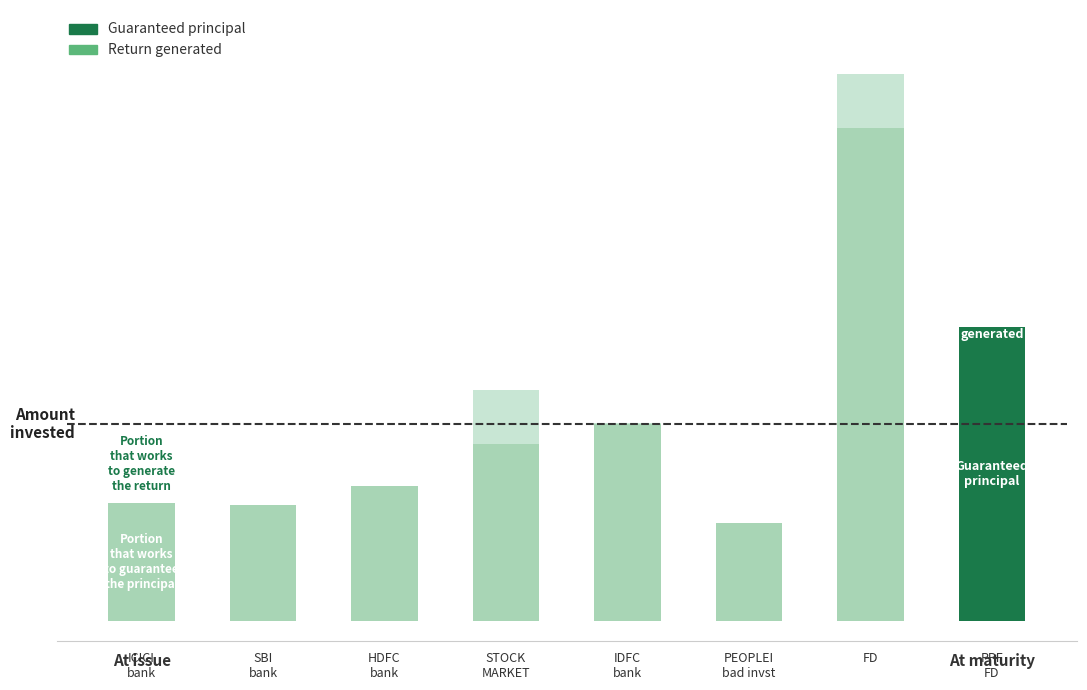

What are all the series names shown in the legend?

Guaranteed principal, Return generated